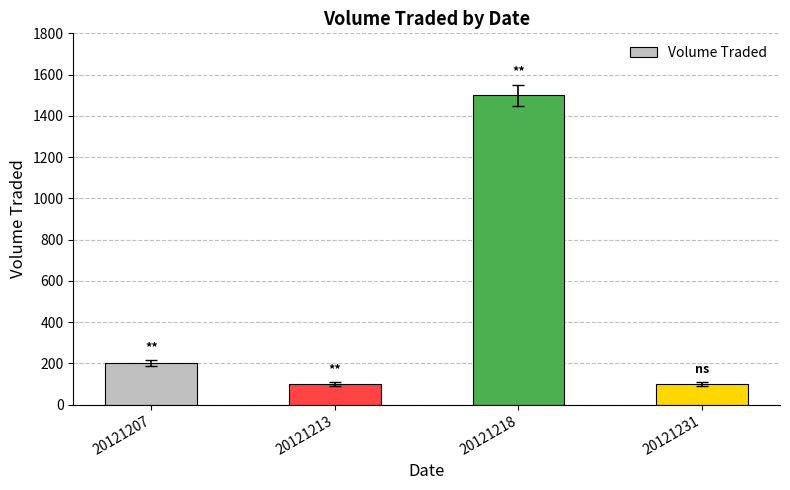

Where is the data nearest to the value 800?

20121207